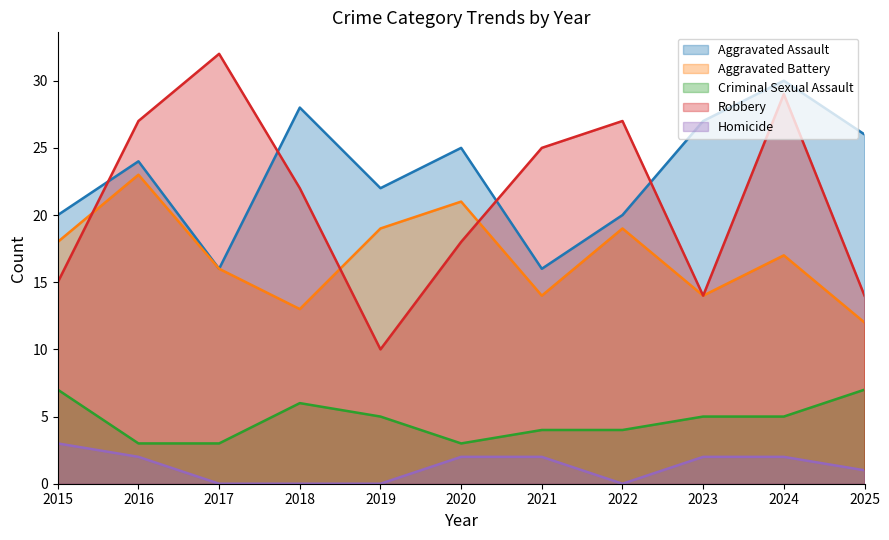

List the labels in order of Homicide value, smallest first.

2017, 2018, 2019, 2022, 2025, 2016, 2020, 2021, 2023, 2024, 2015